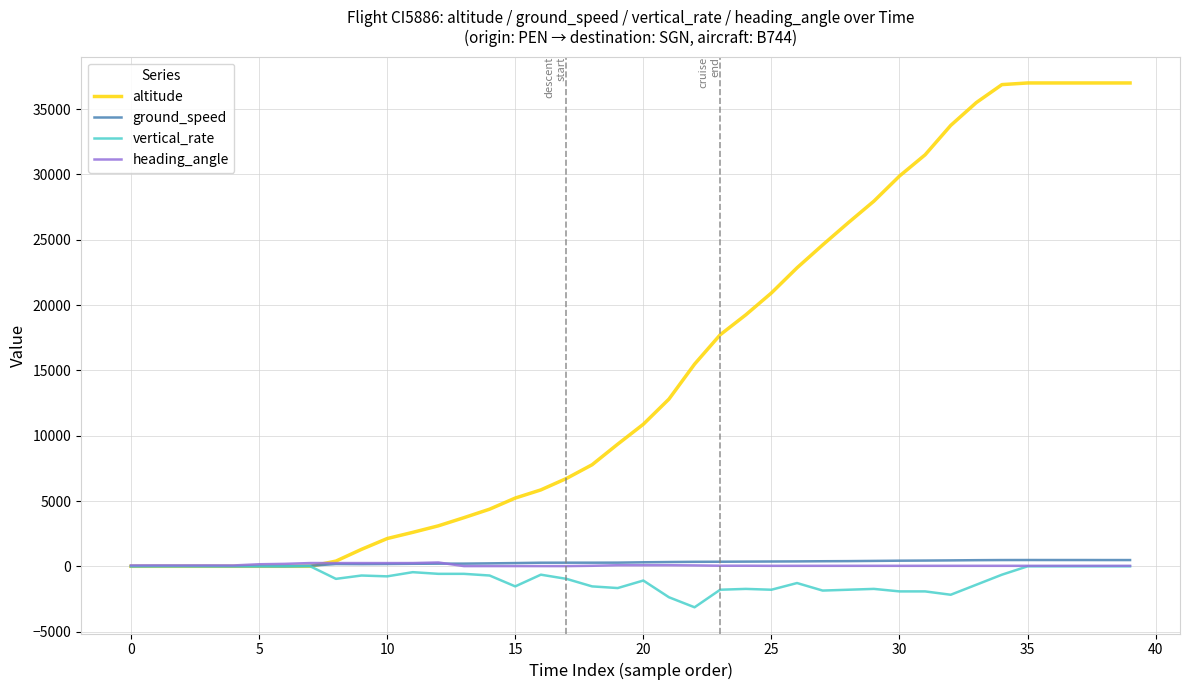

Which series has the largest range (max minus min)?

altitude